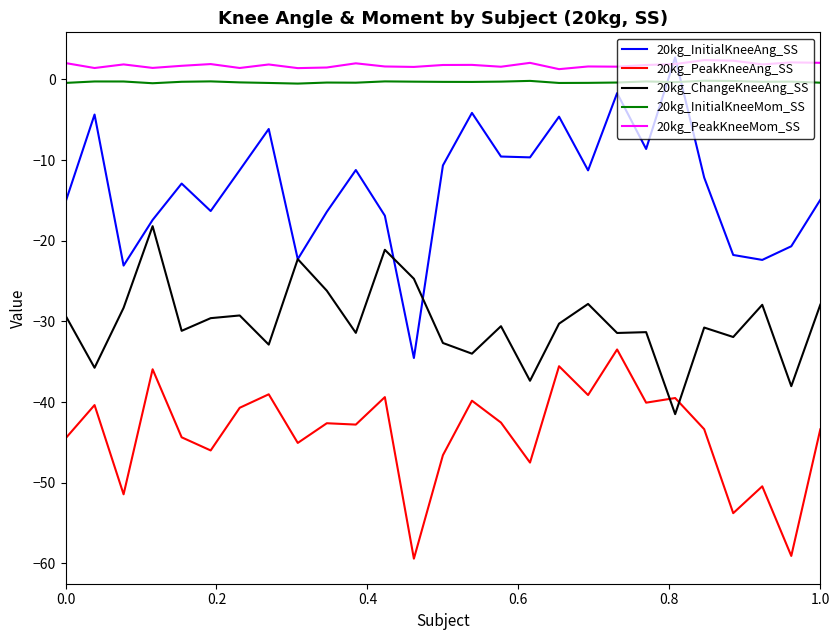

True or false: 20kg_PeakKneeMom_SS and 20kg_PeakKneeAng_SS cross at least once.

False